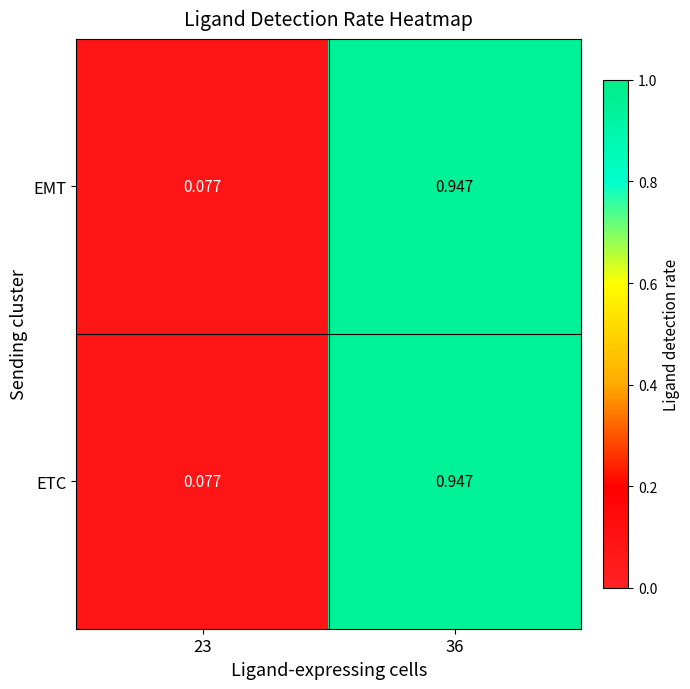

Is the value of EMT at 36 greater than the value of ETC at 23?

Yes